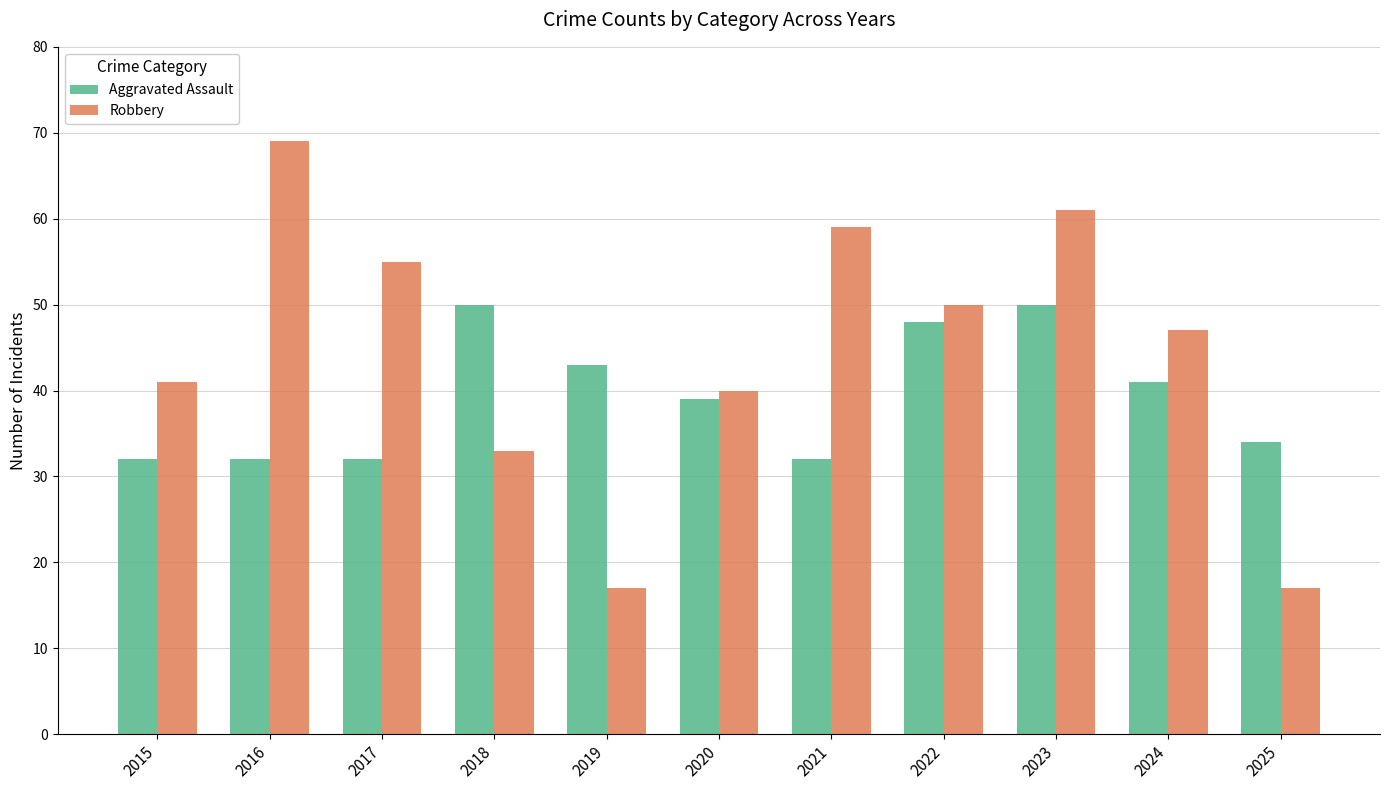

The Robbery series shows 43 at 2018. True or false?

False